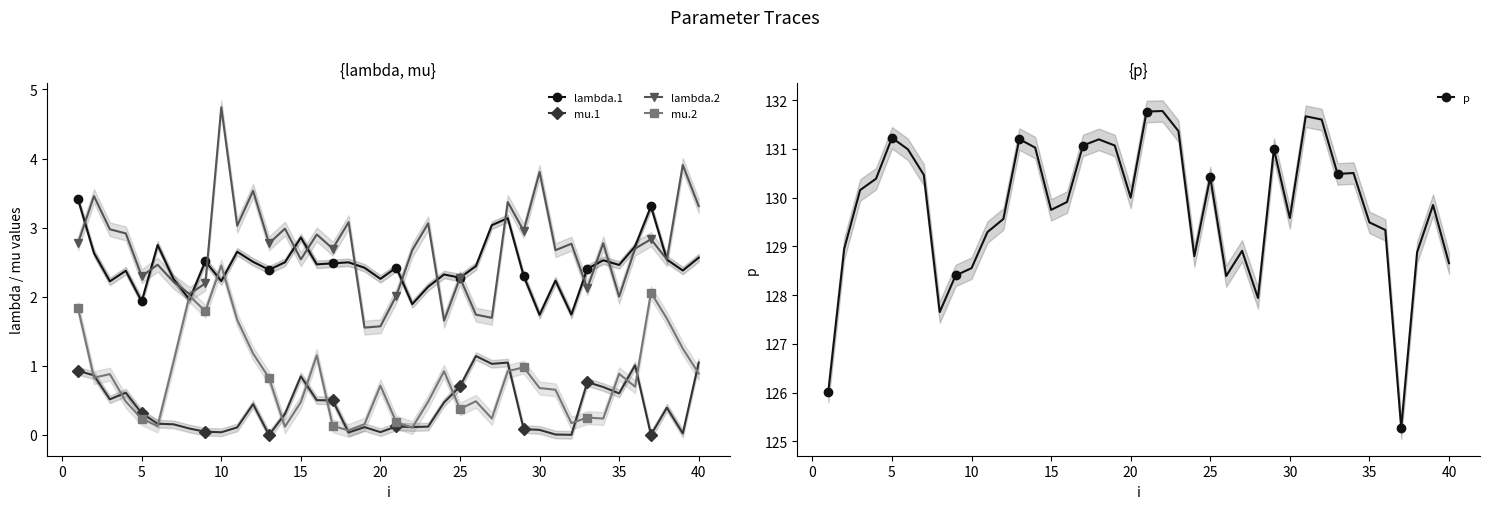

True or false: lambda.2 and mu.1 cross at least once.

False